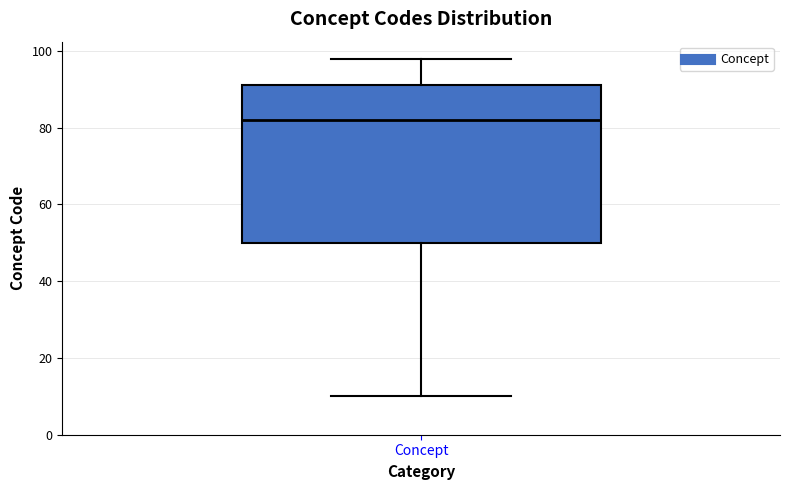

Read this box plot against the y-axis: the position of the median line, the range covered by the box, and the ends of both whiskers. The values are not printed on the chart, so give them approximately, as read against the axis.

median 82, box 50 to 92, whiskers 10 to 98